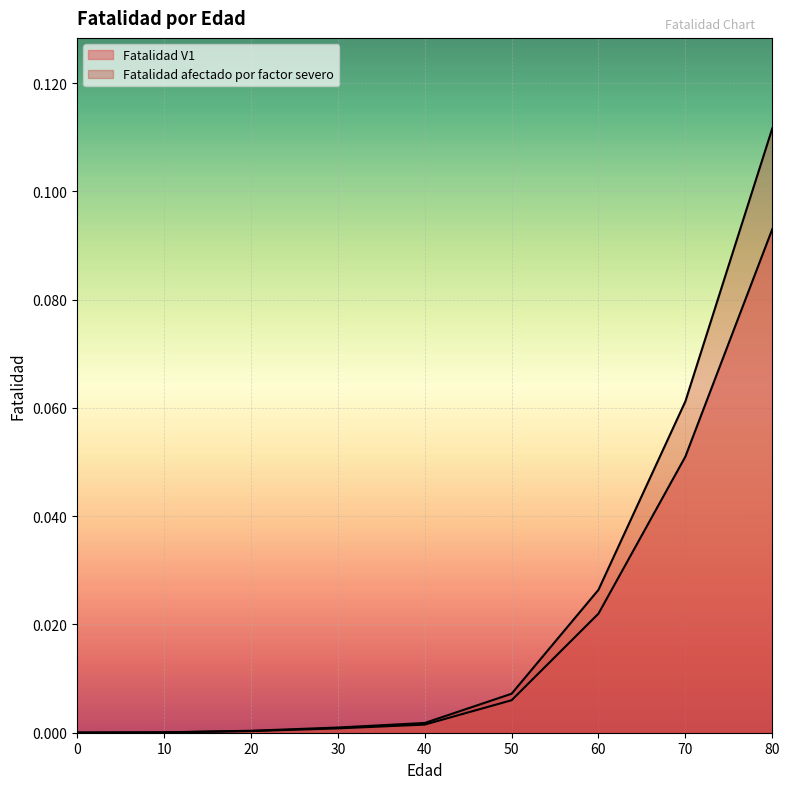

How many lines are shown in the chart?

2